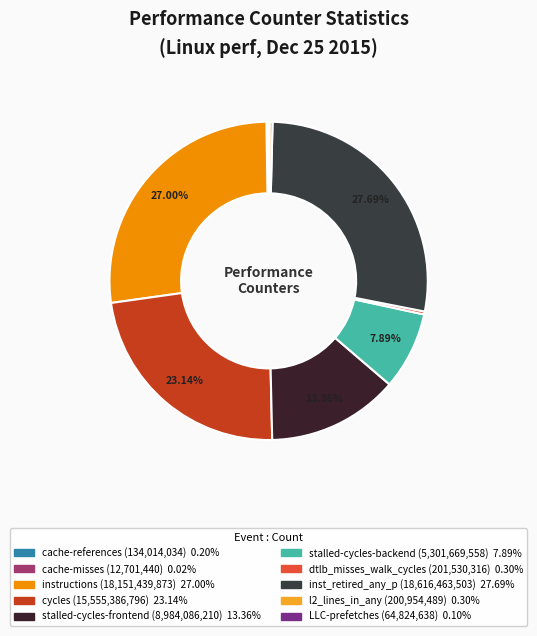

Approximately how many times larger is the value at dtlb_misses_walk_cycles compared to l2_lines_in_any?

1.0